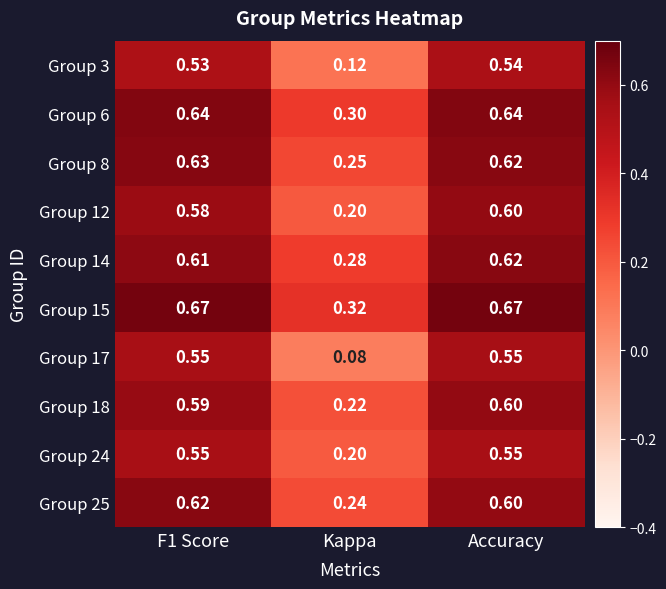

Is the value of Group 24 at Kappa greater than the value of Group 3 at Kappa?

Yes